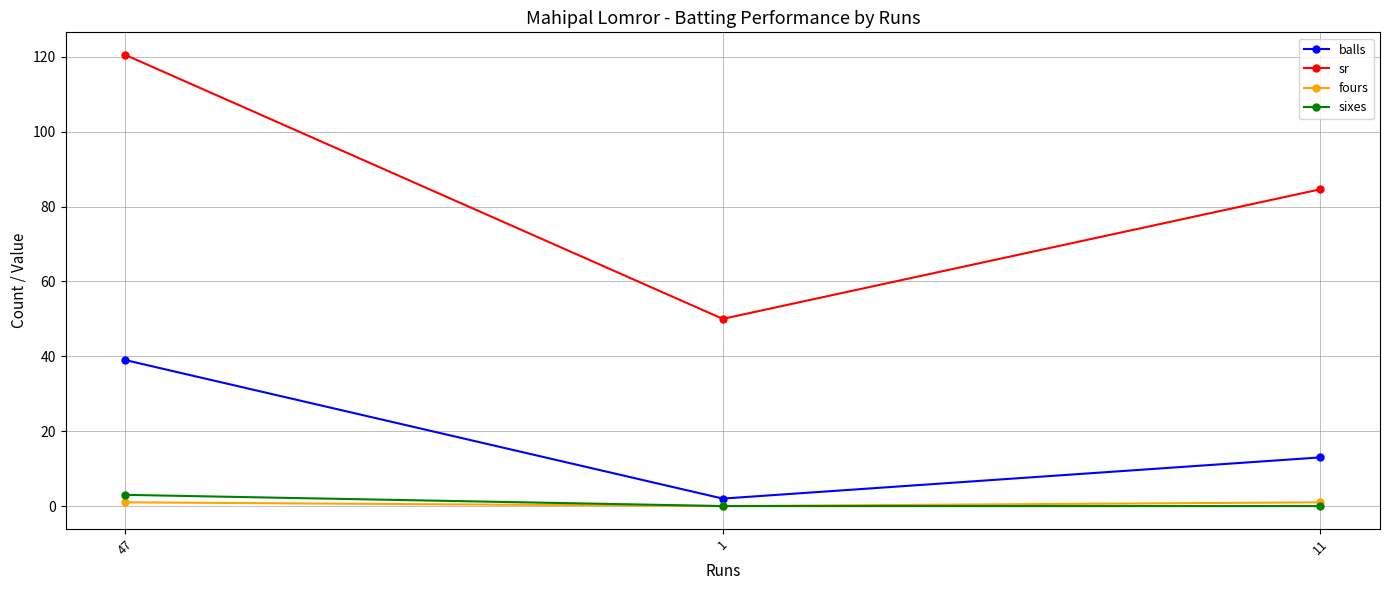

What is the label of the 2nd point from the left?

1